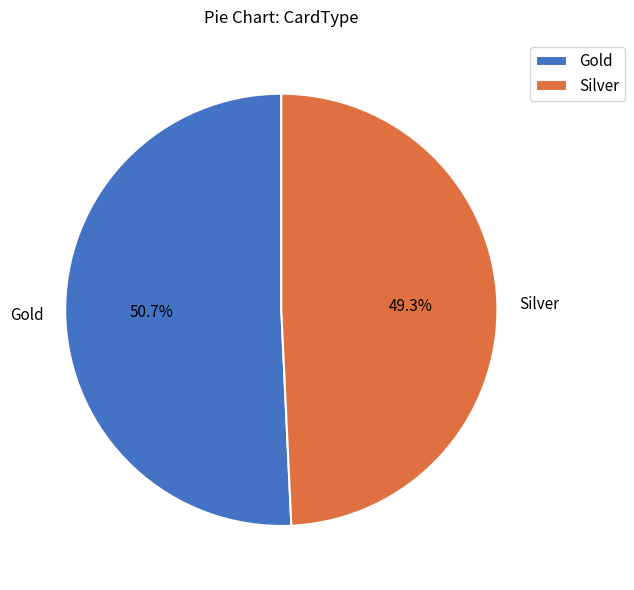

How much of the chart is everything except Gold?

49.3%